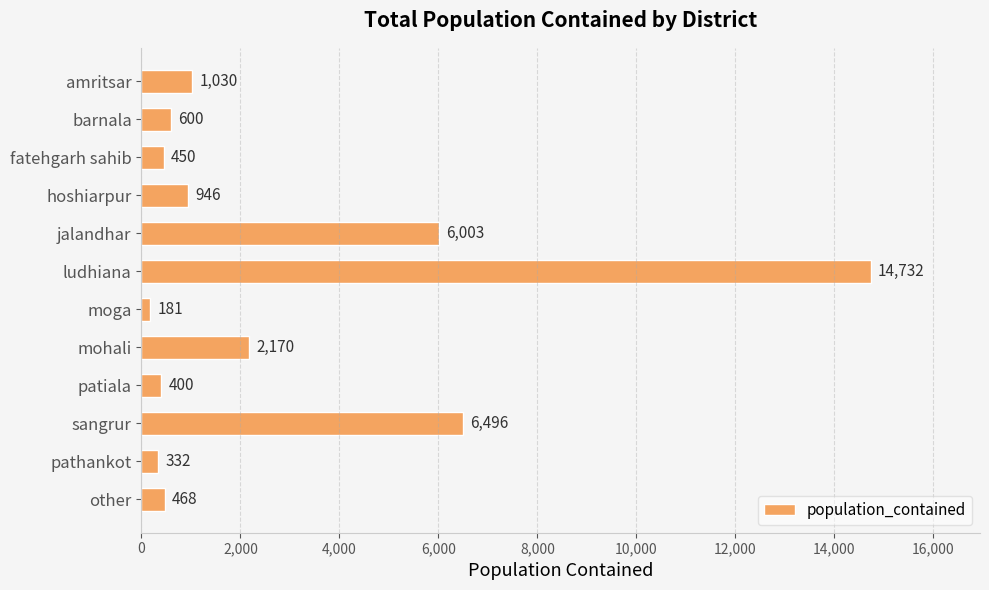

What is the label of the 6th bar from the top?

ludhiana